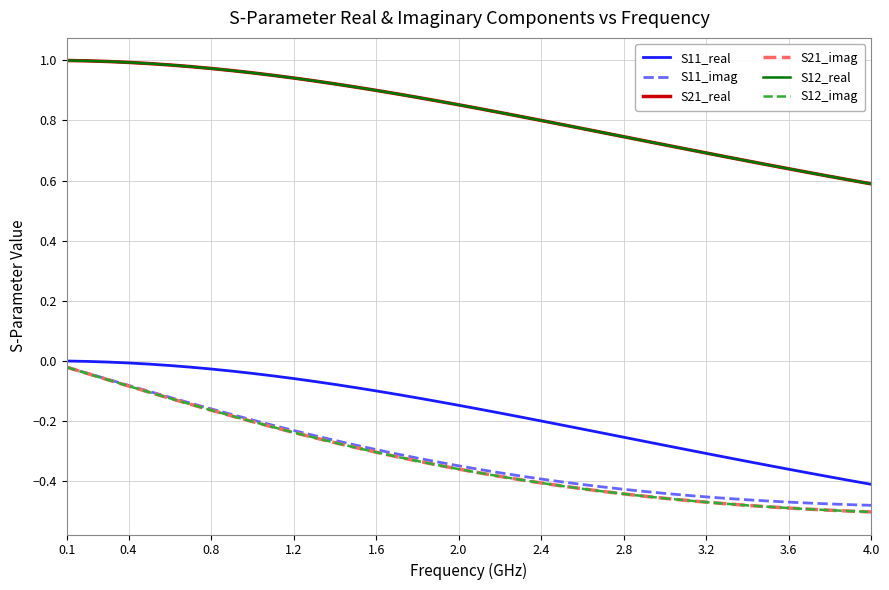

Reading right to left, extract all data points from this chart.

S11_real: -0.4	-0.4	-0.4	-0.4	-0.4	-0.3	-0.3	-0.3	-0.3	-0.3	-0.3	-0.3	-0.3	-0.2	-0.2	-0.2	-0.2	-0.2	-0.2	-0.2	-0.1	-0.1	-0.1	-0.1	-0.1	-0.1	-0.1	-0.1	-0.1	-0.0	-0.0	-0.0	-0.0	-0.0	-0.0	-0.0	-0.0	-0.0	-0.0	-0.0
S11_imag: -0.5	-0.5	-0.5	-0.5	-0.5	-0.5	-0.5	-0.5	-0.5	-0.4	-0.4	-0.4	-0.4	-0.4	-0.4	-0.4	-0.4	-0.4	-0.4	-0.4	-0.3	-0.3	-0.3	-0.3	-0.3	-0.3	-0.3	-0.2	-0.2	-0.2	-0.2	-0.2	-0.2	-0.1	-0.1	-0.1	-0.1	-0.1	-0.0	-0.0
S21_real: 0.6	0.6	0.6	0.6	0.6	0.7	0.7	0.7	0.7	0.7	0.7	0.7	0.7	0.8	0.8	0.8	0.8	0.8	0.8	0.8	0.9	0.9	0.9	0.9	0.9	0.9	0.9	0.9	0.9	1.0	1.0	1.0	1.0	1.0	1.0	1.0	1.0	1.0	1.0	1.0
S21_imag: -0.5	-0.5	-0.5	-0.5	-0.5	-0.5	-0.5	-0.5	-0.5	-0.5	-0.5	-0.5	-0.4	-0.4	-0.4	-0.4	-0.4	-0.4	-0.4	-0.4	-0.4	-0.3	-0.3	-0.3	-0.3	-0.3	-0.3	-0.3	-0.2	-0.2	-0.2	-0.2	-0.2	-0.1	-0.1	-0.1	-0.1	-0.1	-0.0	-0.0
S12_real: 0.6	0.6	0.6	0.6	0.6	0.7	0.7	0.7	0.7	0.7	0.7	0.7	0.7	0.8	0.8	0.8	0.8	0.8	0.8	0.8	0.9	0.9	0.9	0.9	0.9	0.9	0.9	0.9	0.9	1.0	1.0	1.0	1.0	1.0	1.0	1.0	1.0	1.0	1.0	1.0
S12_imag: -0.5	-0.5	-0.5	-0.5	-0.5	-0.5	-0.5	-0.5	-0.5	-0.5	-0.5	-0.5	-0.4	-0.4	-0.4	-0.4	-0.4	-0.4	-0.4	-0.4	-0.4	-0.3	-0.3	-0.3	-0.3	-0.3	-0.3	-0.3	-0.2	-0.2	-0.2	-0.2	-0.2	-0.1	-0.1	-0.1	-0.1	-0.1	-0.0	-0.0